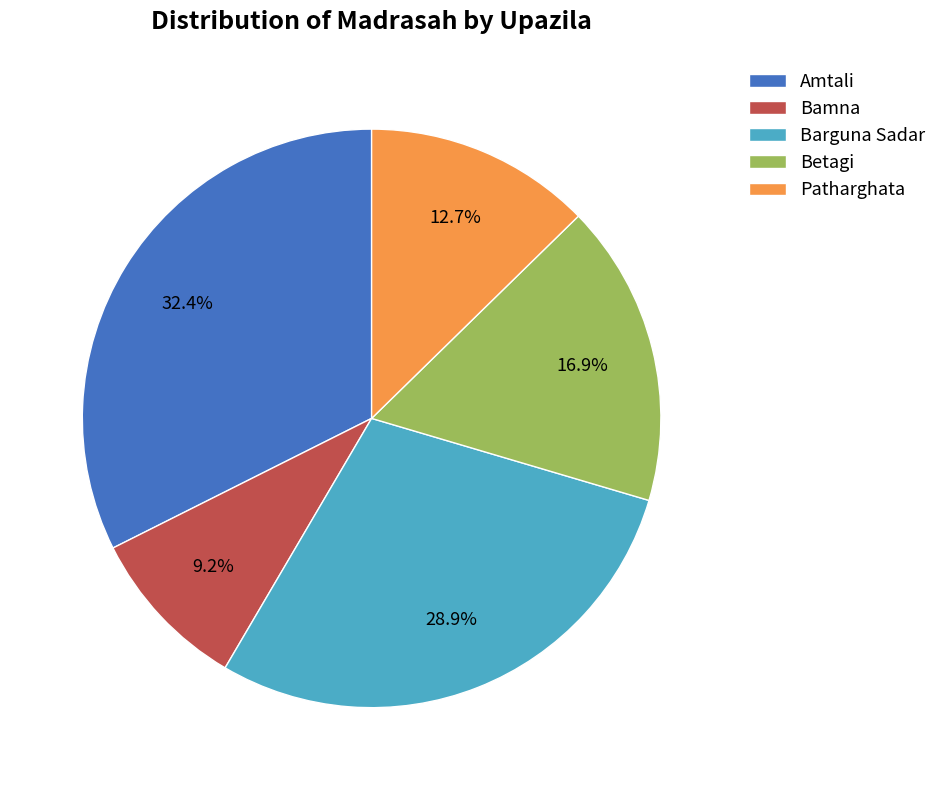

What percentage is the Amtali slice, to the nearest percent?

32%